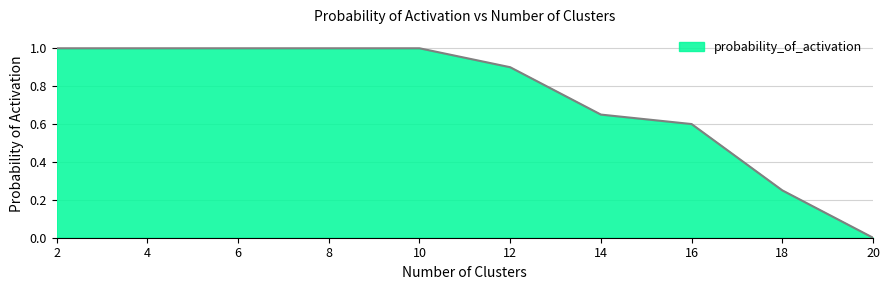

What is the greatest value displayed?

1.0